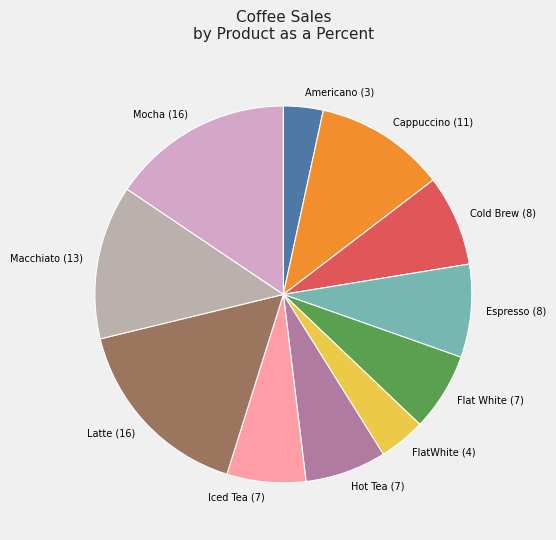

What is the largest slice in the pie chart?

Latte